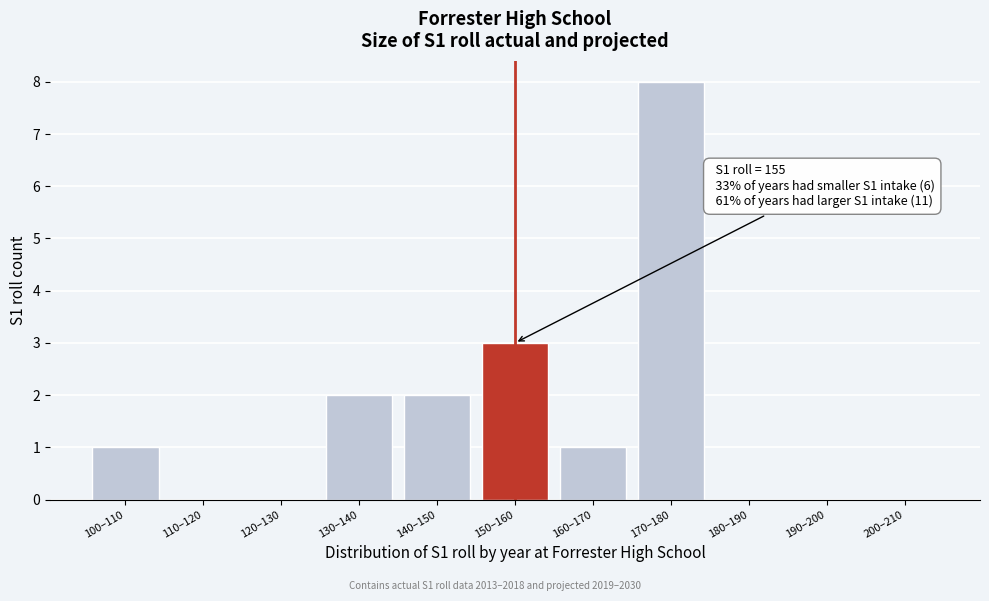

Reading left to right, what are all the values shown in this chart?

100–110=1	110–120=0	120–130=0	130–140=2	140–150=2	150–160=3	160–170=1	170–180=8	180–190=0	190–200=0	200–210=0